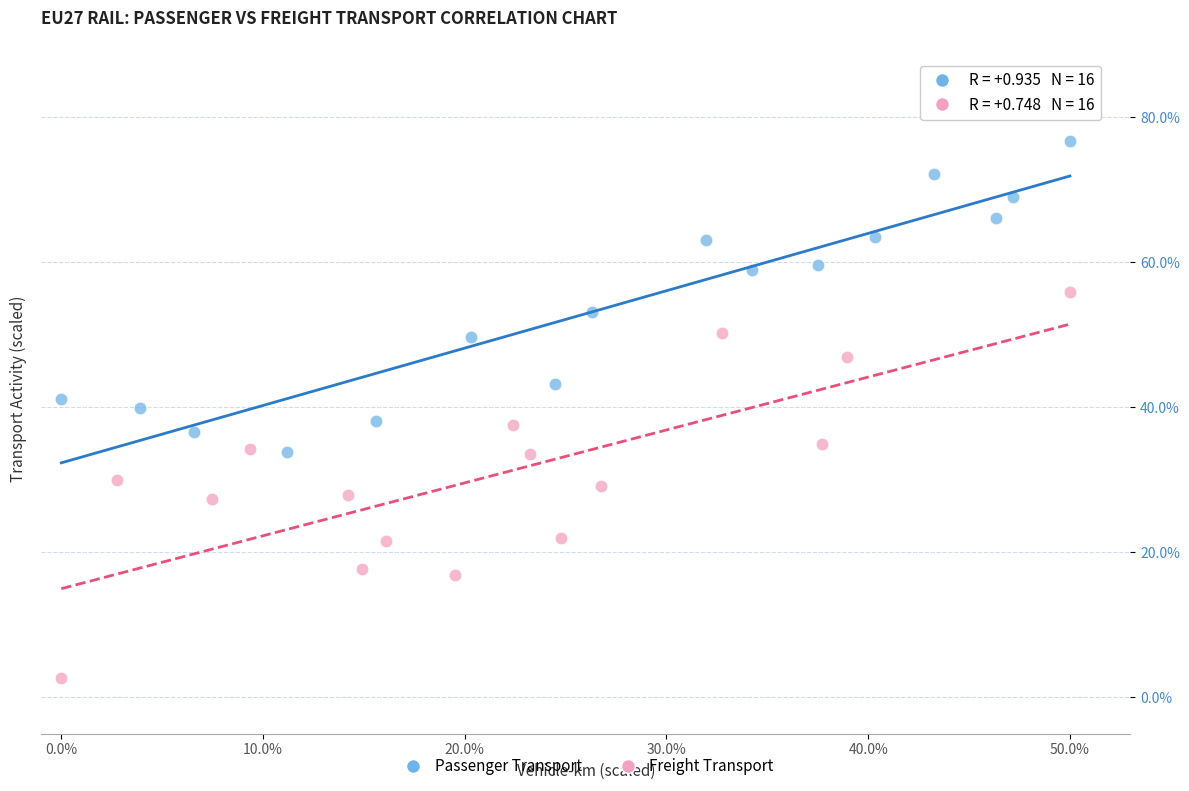

What are all the series names shown in the legend?

Passenger Transport, Freight Transport